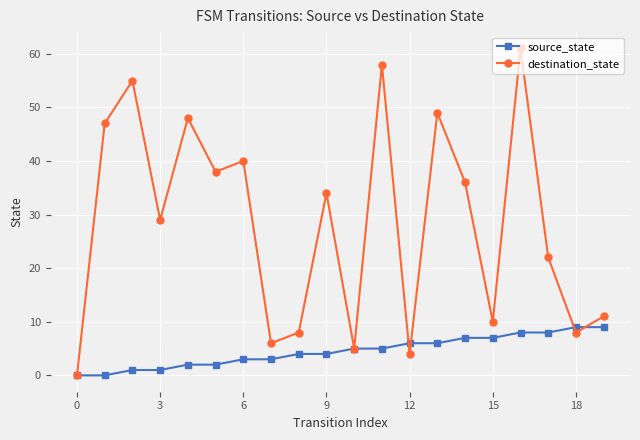

Which series has the largest range (max minus min)?

destination_state